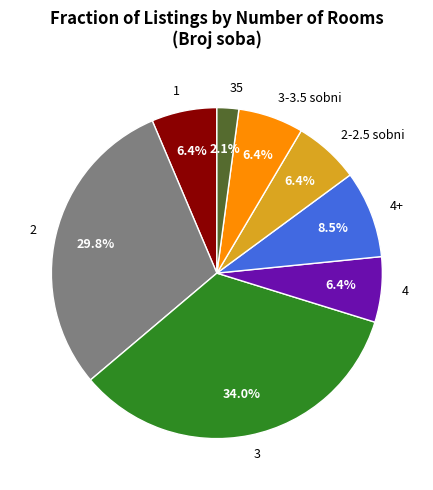

To the nearest percent, what is the difference between the 4+ and 3 slice percentages?

26%